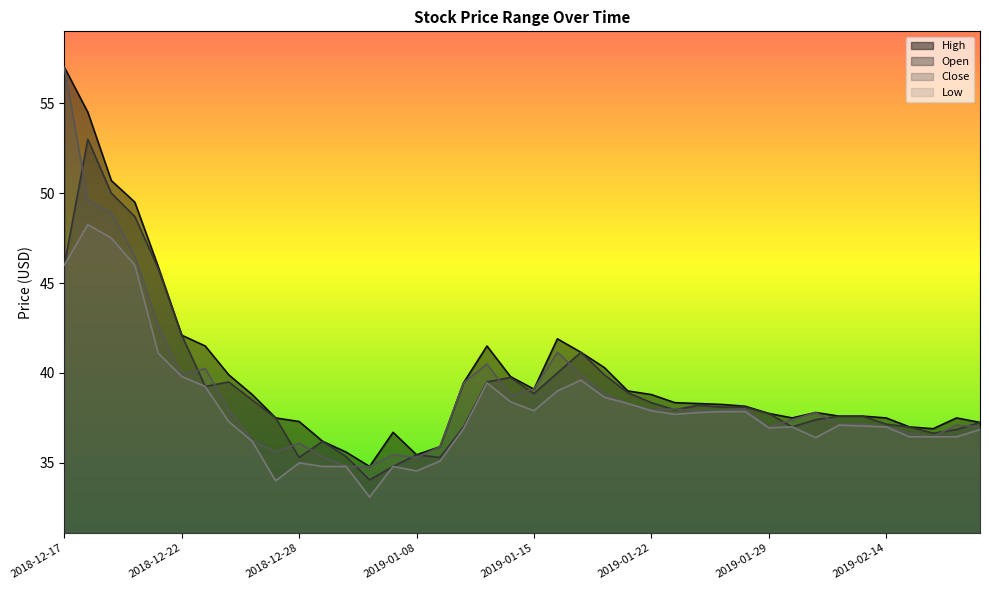

At which category does Close reach its first local valley?

2018-12-22